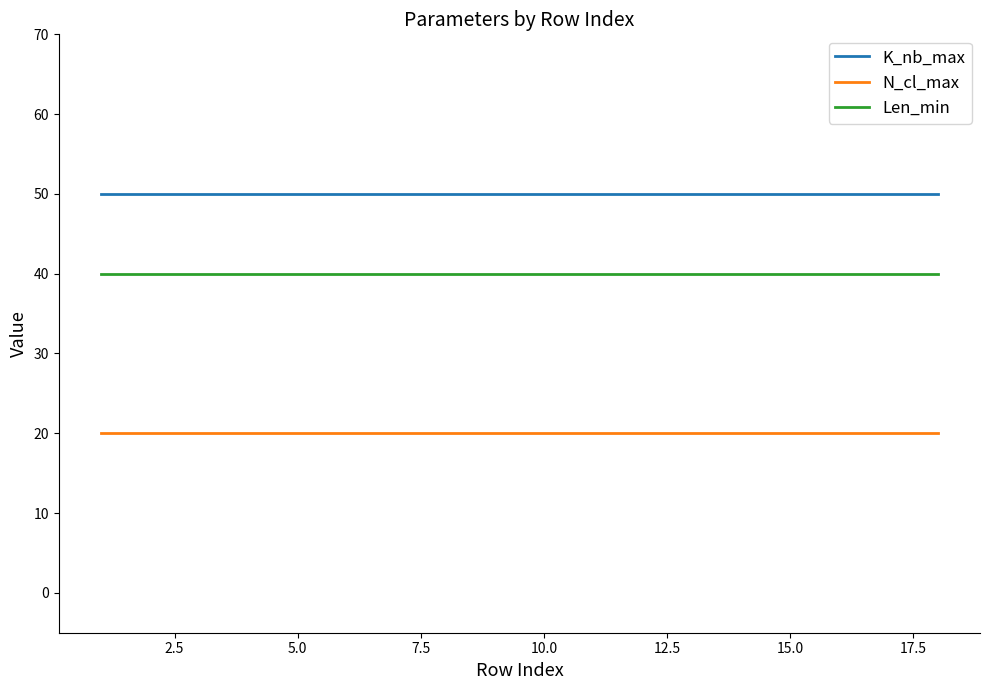

List the series in order of their peak value, highest first.

K_nb_max, Len_min, N_cl_max